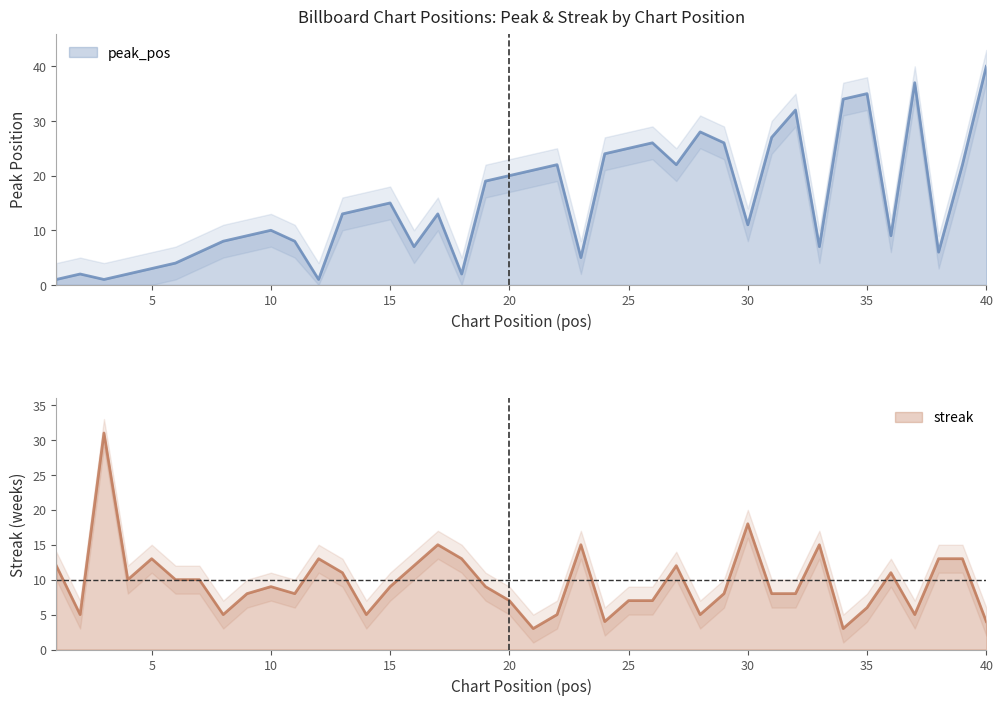

Where does the peak_pos series first go above 13?

14